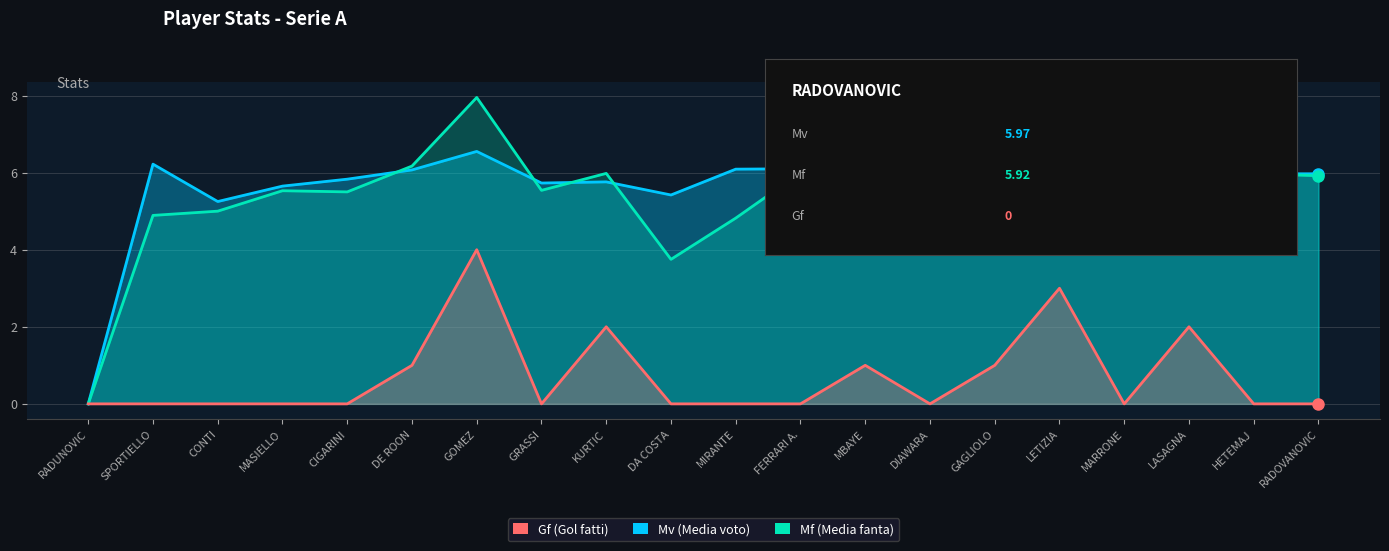

How many lines are shown in the chart?

3